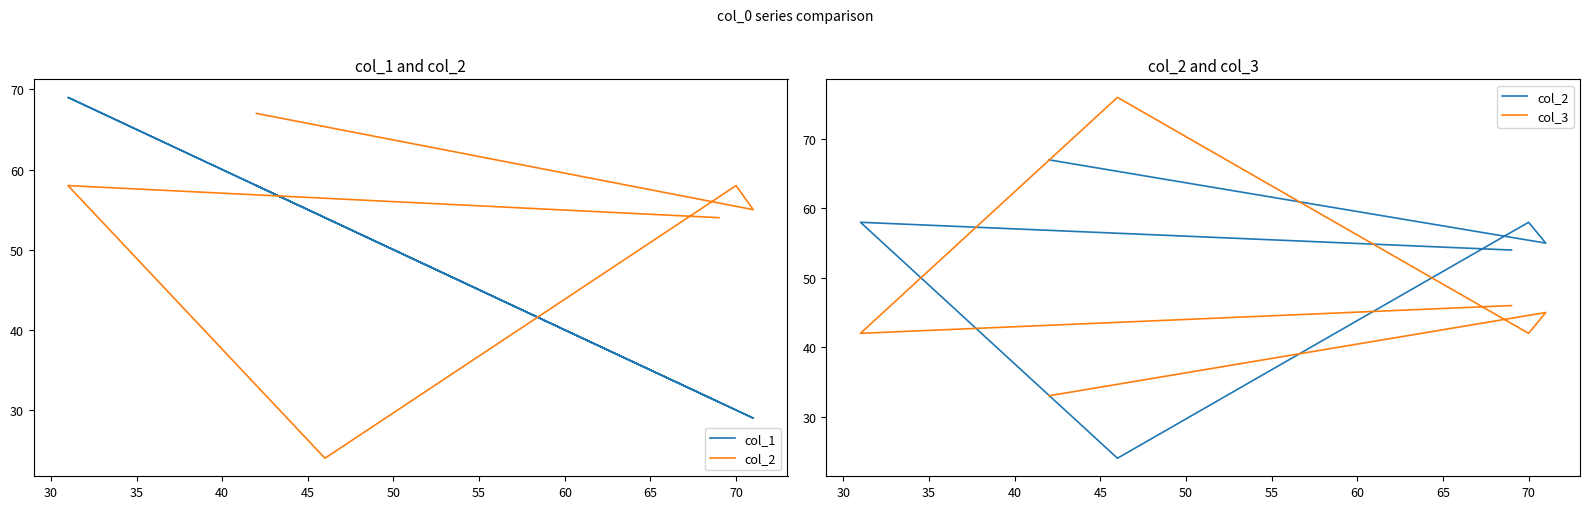

Is the value of col_3 at 35 greater than the value of col_2 at 45?

Yes